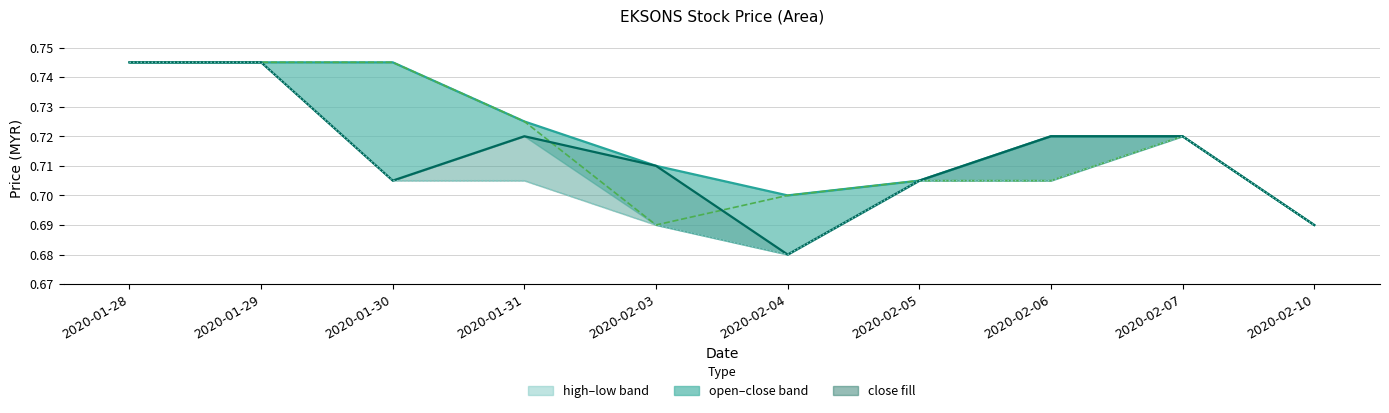

At how many categories does at least one series exceed 0?

10